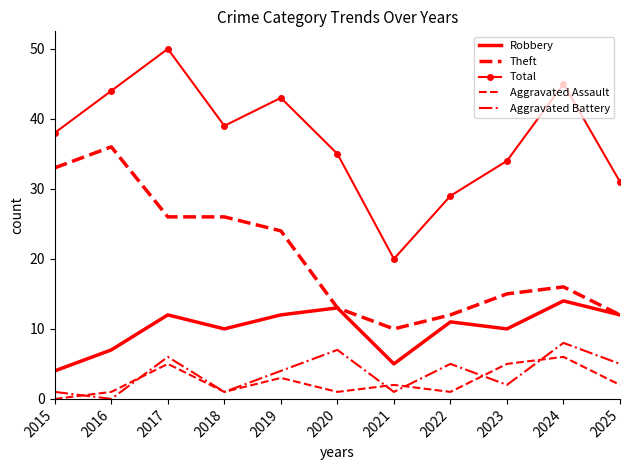

At which category does the chart reach its peak across all series?

2017